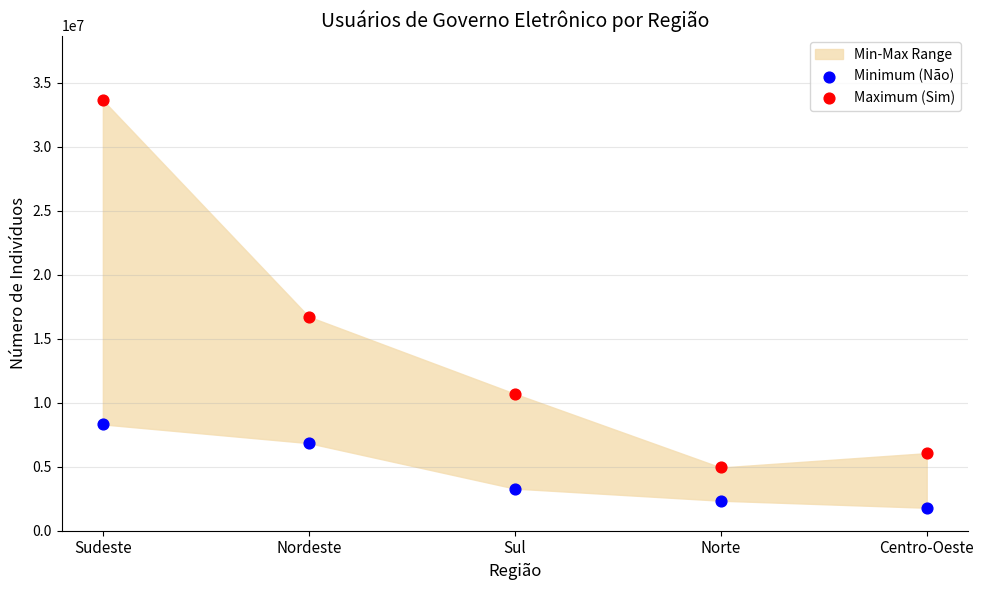

Across all data points, what is the range of Y values (max minus min)?

31860253